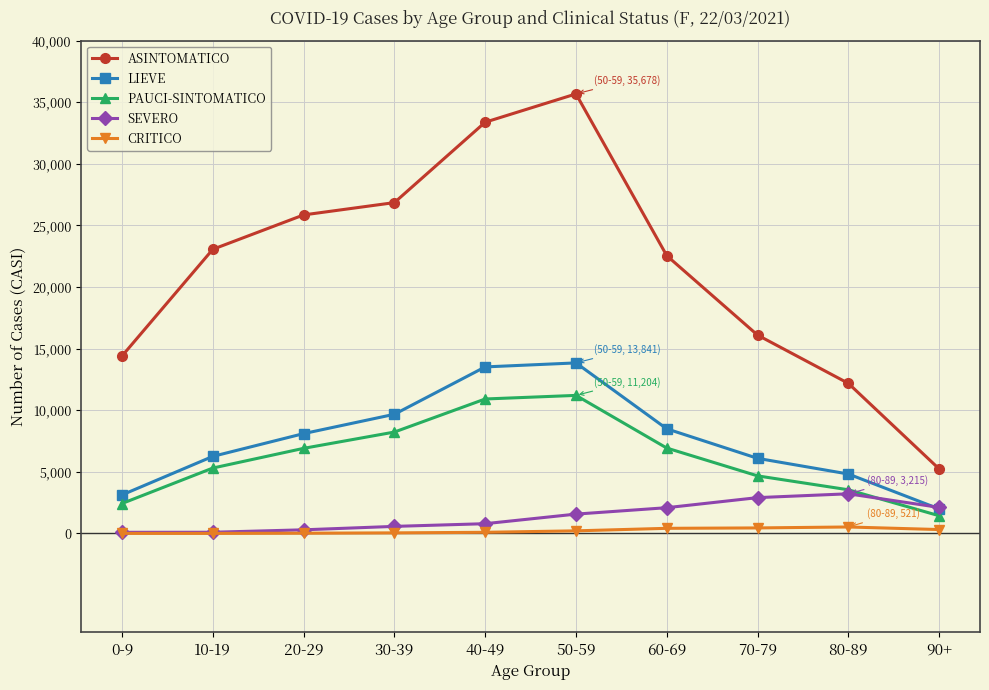

List the series in order of their peak value, highest first.

ASINTOMATICO, LIEVE, PAUCI-SINTOMATICO, SEVERO, CRITICO